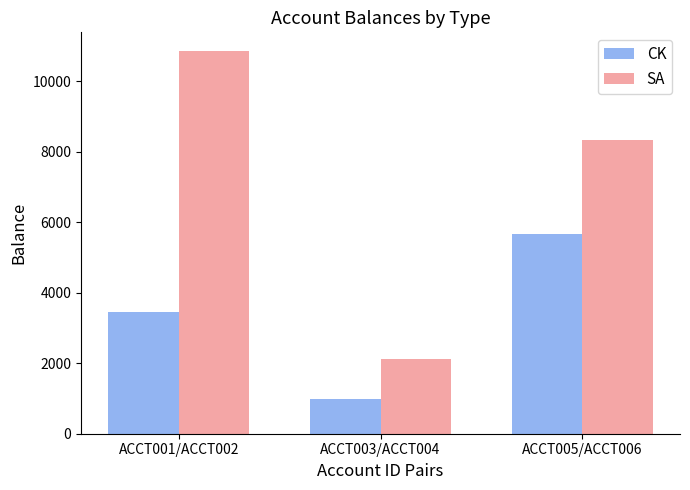

How many data points in SA are above 8330?

2